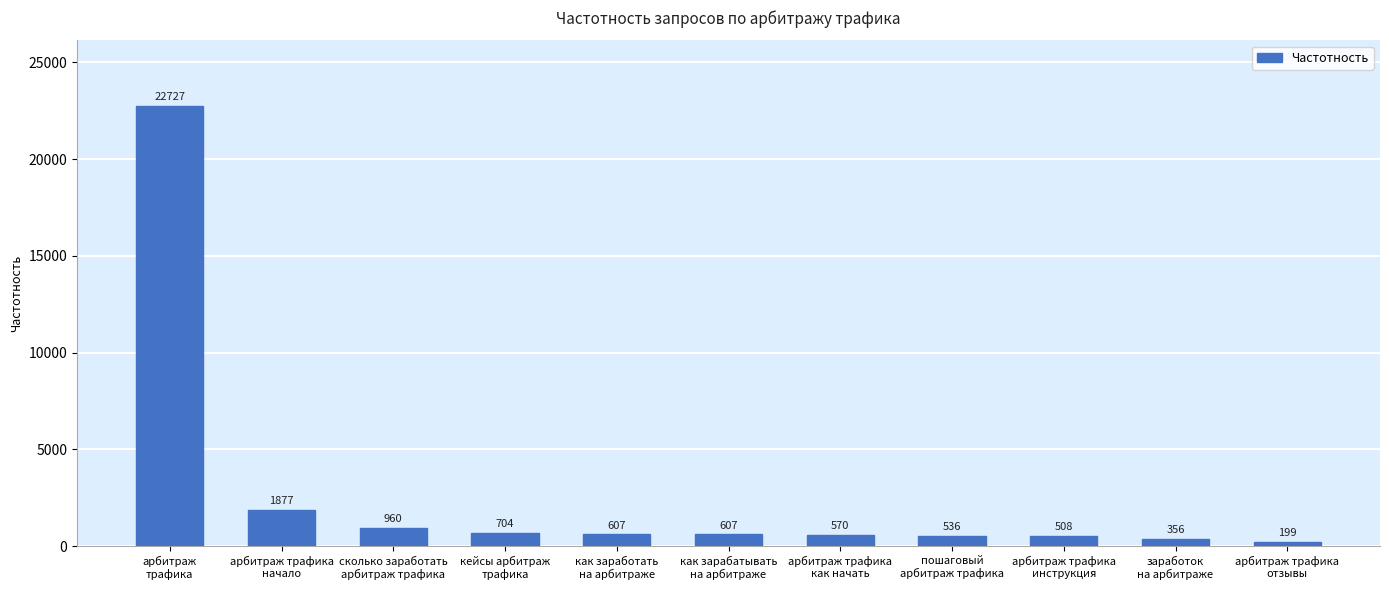

How many distinct data groups are displayed?

1